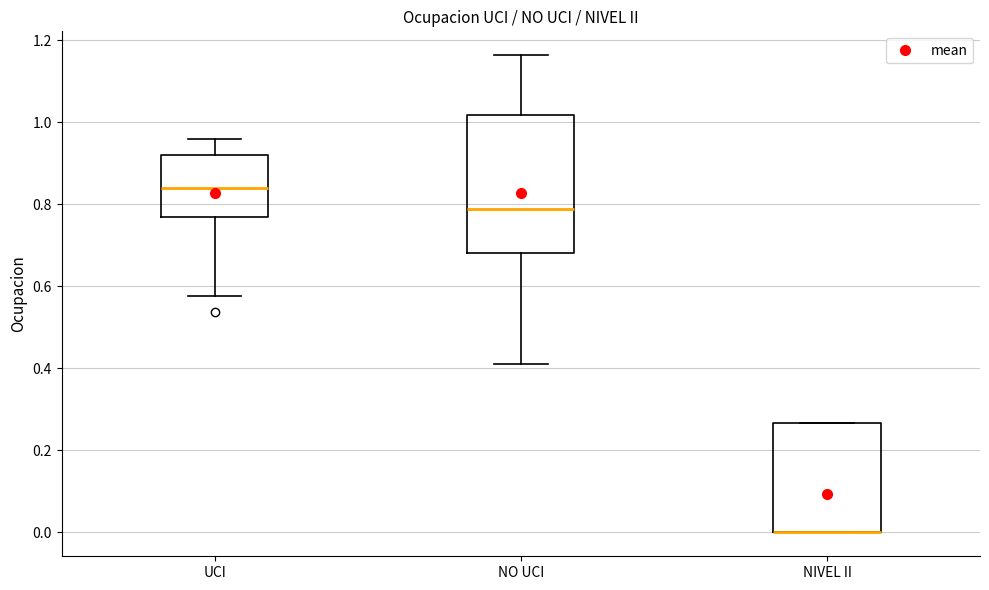

Which box is the tallest, from its lower edge to its upper edge?

NO UCI